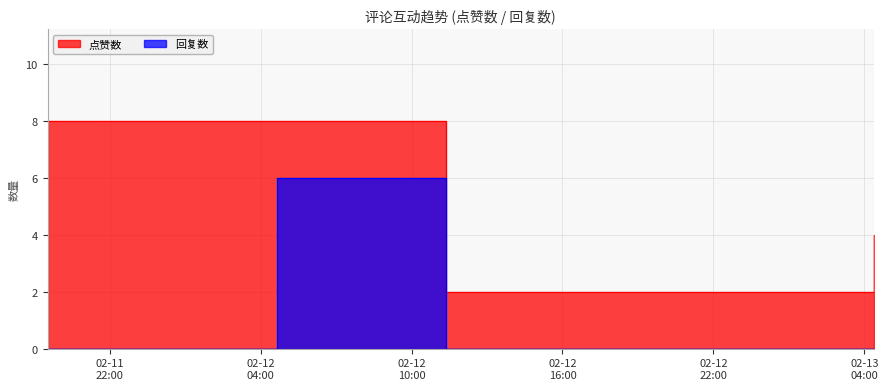

At which category does 回复数 reach its first local peak?

1676176781